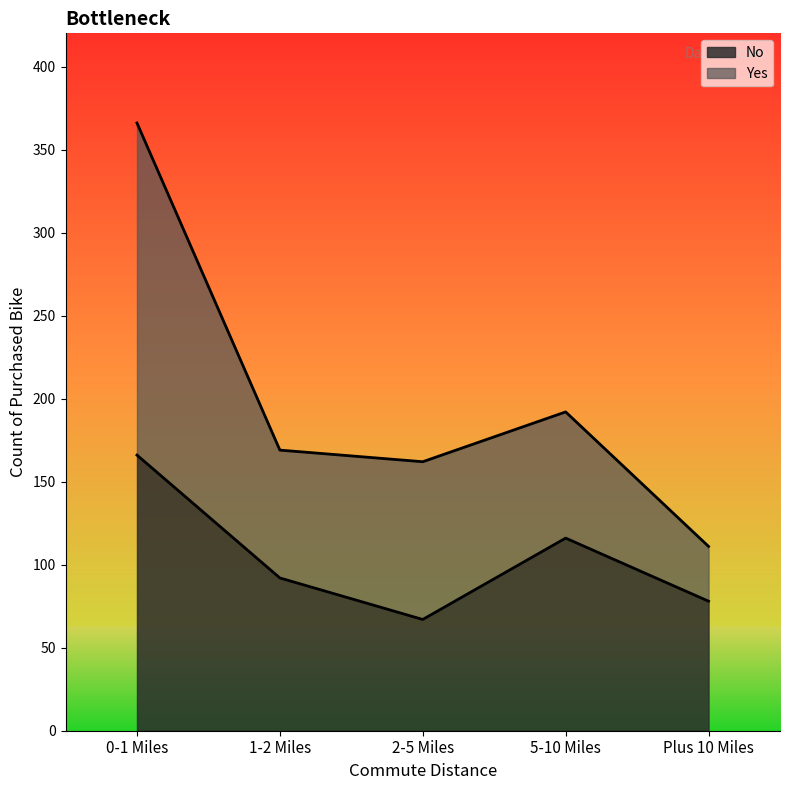

True or false: the data shows 38 at 5-10 Miles.

False